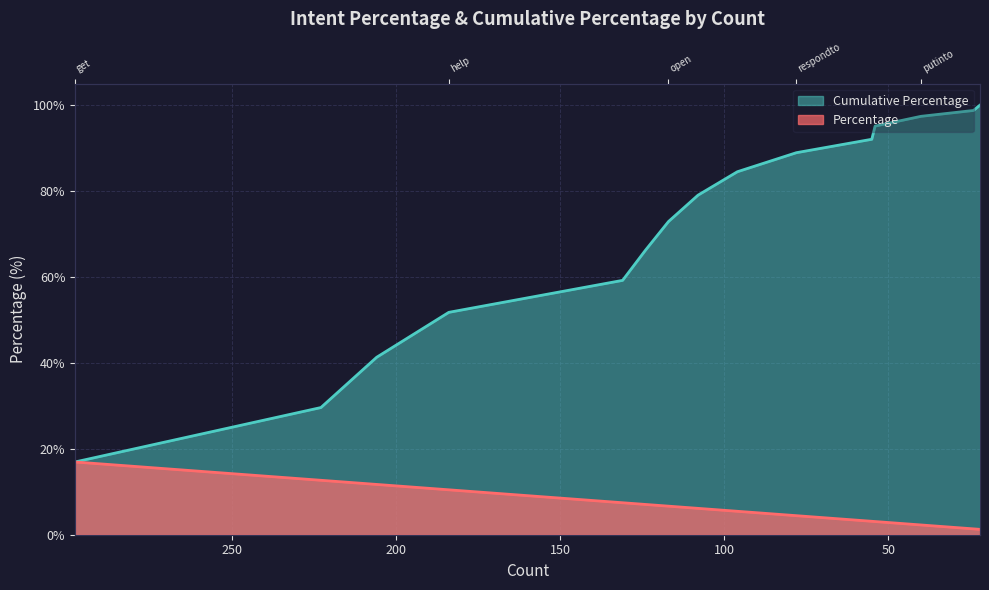

How many data points in Cumulative Percentage are less than 79?

7